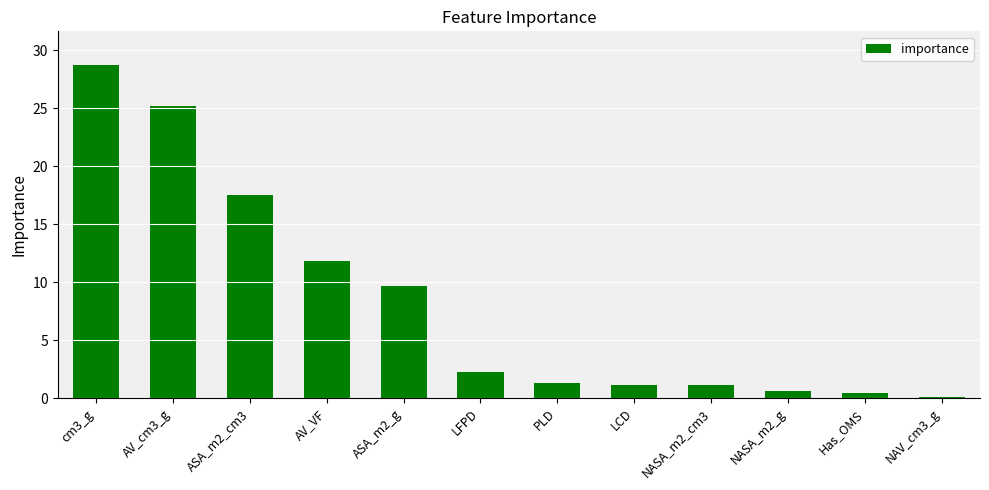

Reading right to left, transcribe all the data shown in this chart.

NAV_cm3_g=0.1	Has_OMS=0.5	NASA_m2_g=0.6	NASA_m2_cm3=1.1	LCD=1.1	PLD=1.3	LFPD=2.2	ASA_m2_g=9.6	AV_VF=11.8	ASA_m2_cm3=17.6	AV_cm3_g=25.2	cm3_g=28.8